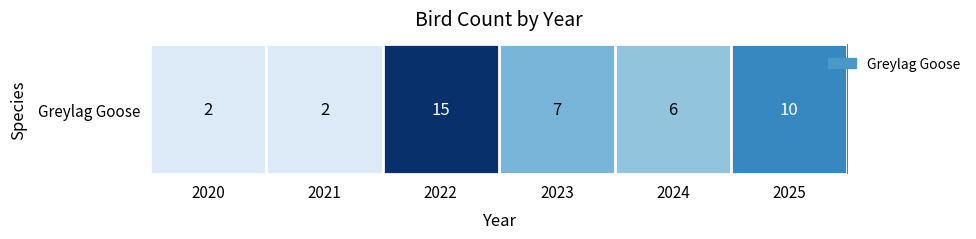

The value at 2022 is 3. True or false?

False